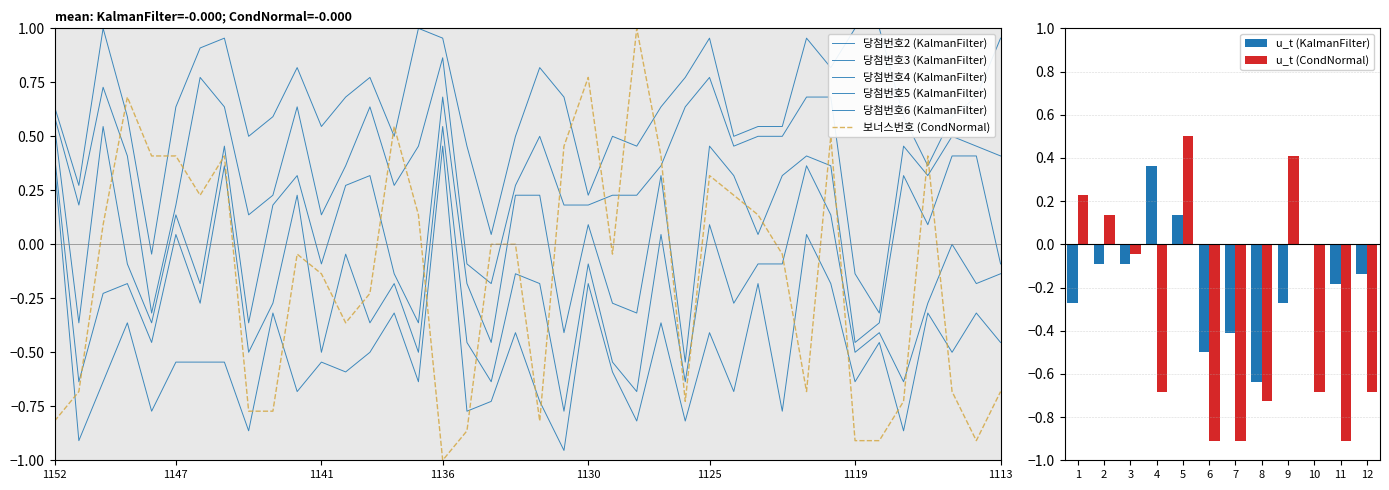

At which label is 당첨번호4 closest to 0?

1123